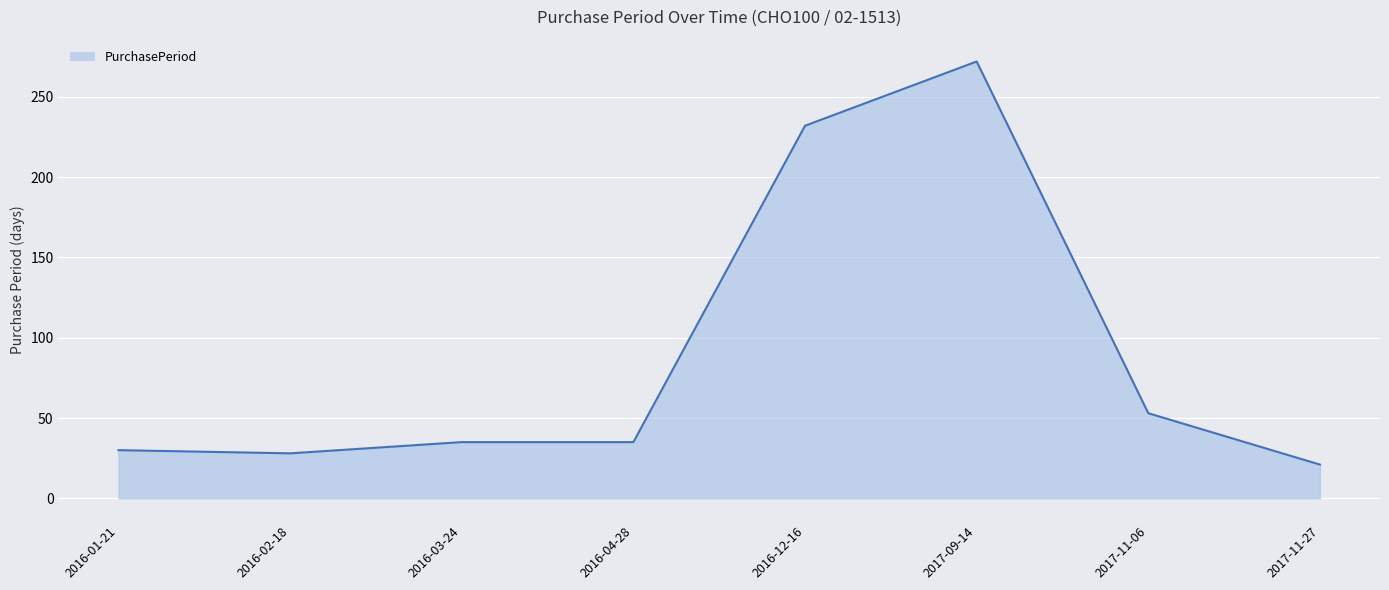

The value at 2017-09-14 is 272. True or false?

True